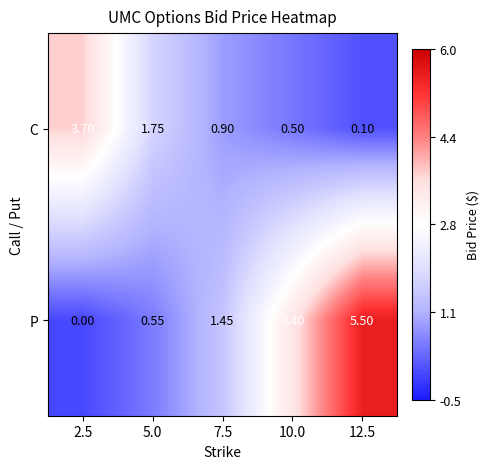

What is the difference between the highest and lowest values at 2.5?

3.7